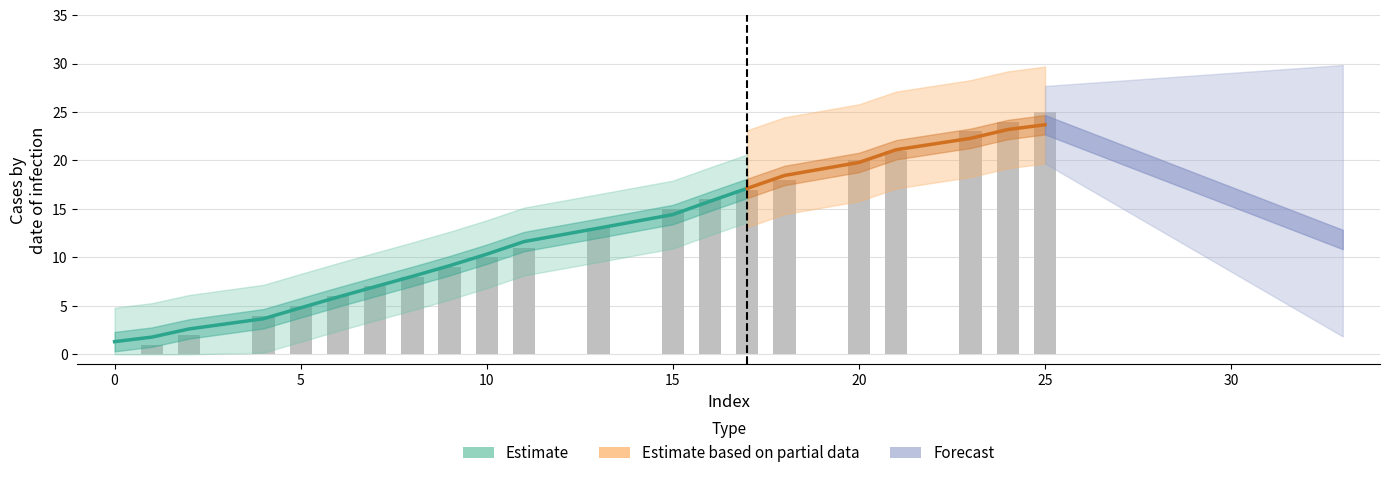

At which label is the value closest to 12?

11